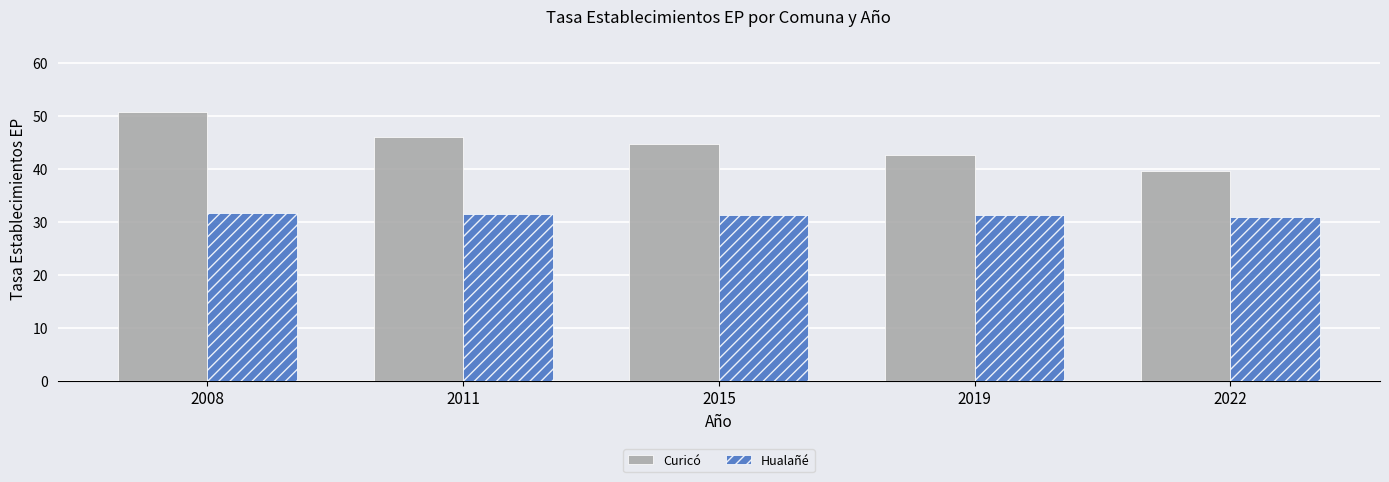

Which category has the highest value across all series?

2008